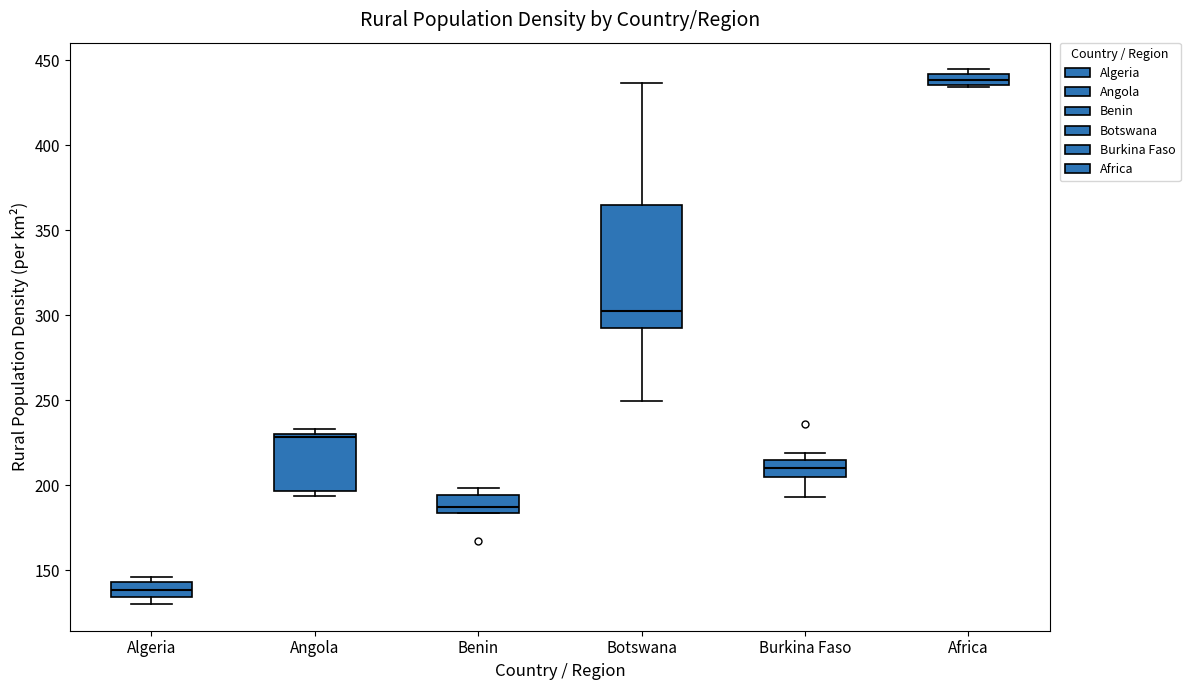

Which box has the lowest median line?

Algeria